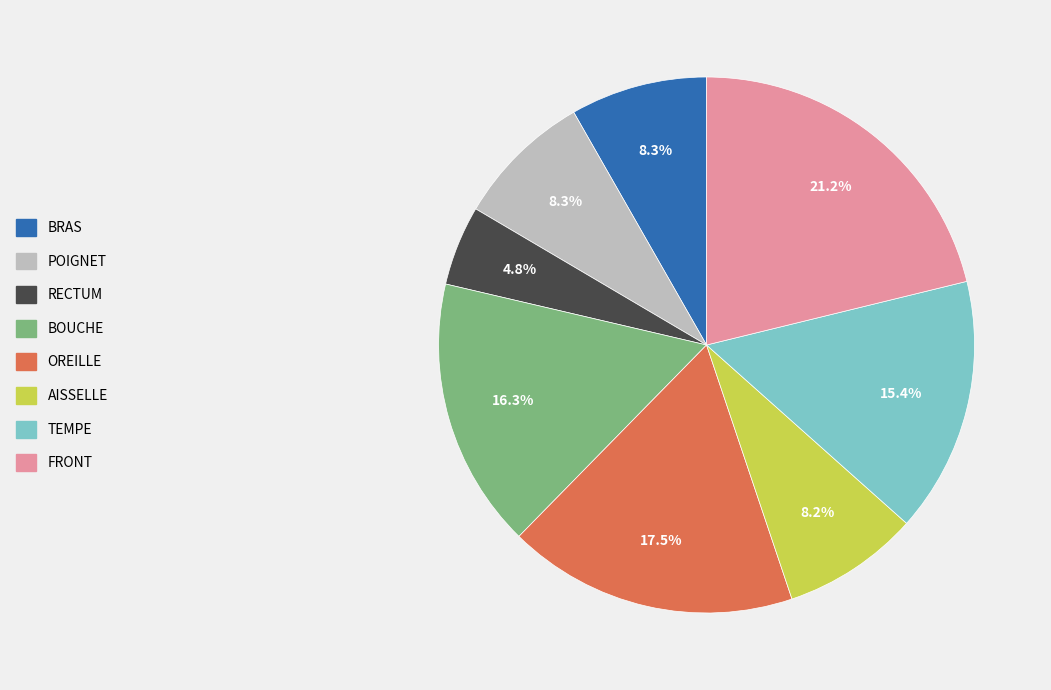

Is there a majority slice in this chart?

No